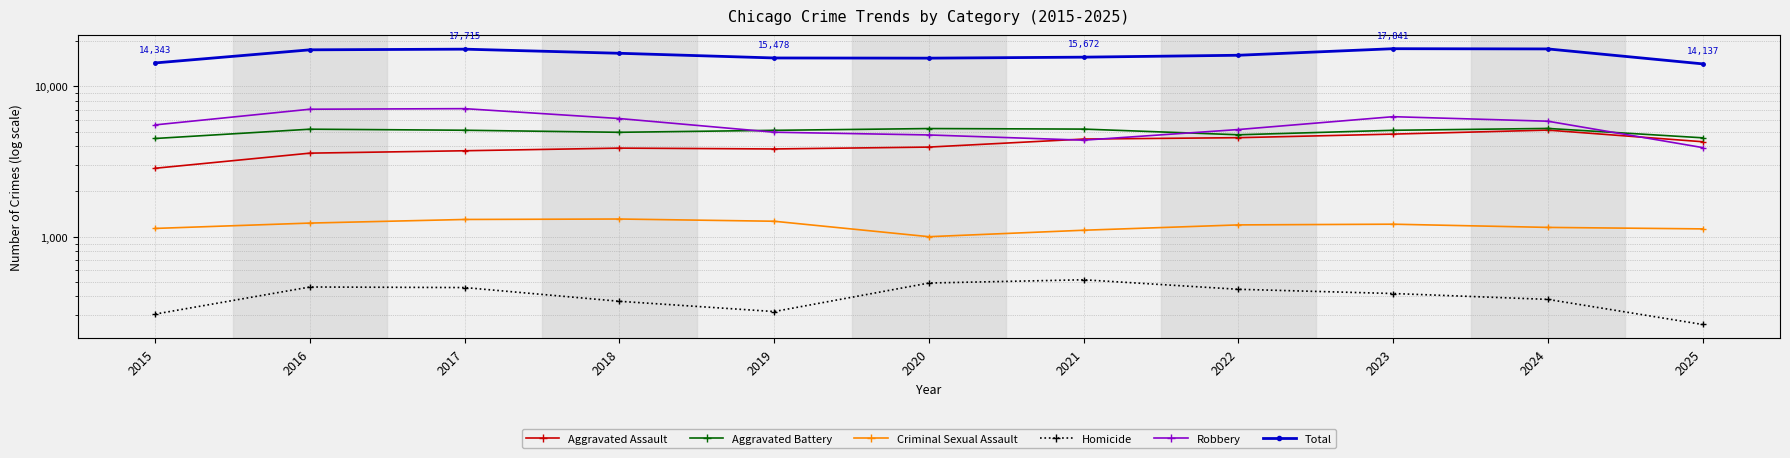

Reading left to right, list all the values displayed in this chart.

Aggravated Assault: 2015=2853	2016=3597	2017=3731	2018=3885	2019=3835	2020=3947	2021=4464	2022=4559	2023=4816	2024=5121	2025=4284
Aggravated Battery: 2015=4503	2016=5193	2017=5110	2018=4951	2019=5103	2020=5244	2021=5201	2022=4767	2023=5106	2024=5254	2025=4550
Criminal Sexual Assault: 2015=1134	2016=1231	2017=1301	2018=1310	2019=1266	2020=999	2021=1103	2022=1197	2023=1210	2024=1152	2025=1126
Homicide: 2015=305	2016=462	2017=458	2018=371	2019=317	2020=491	2021=516	2022=446	2023=418	2024=382	2025=260
Robbery: 2015=5548	2016=7054	2017=7115	2018=6114	2019=4957	2020=4754	2021=4388	2022=5166	2023=6291	2024=5869	2025=3917
Total: 2015=14343	2016=17537	2017=17715	2018=16631	2019=15478	2020=15435	2021=15672	2022=16135	2023=17841	2024=17778	2025=14137